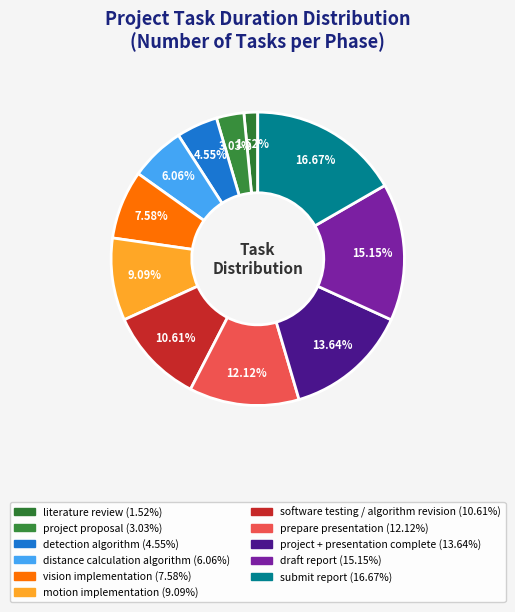

Which category has the smallest portion of the pie?

literature review